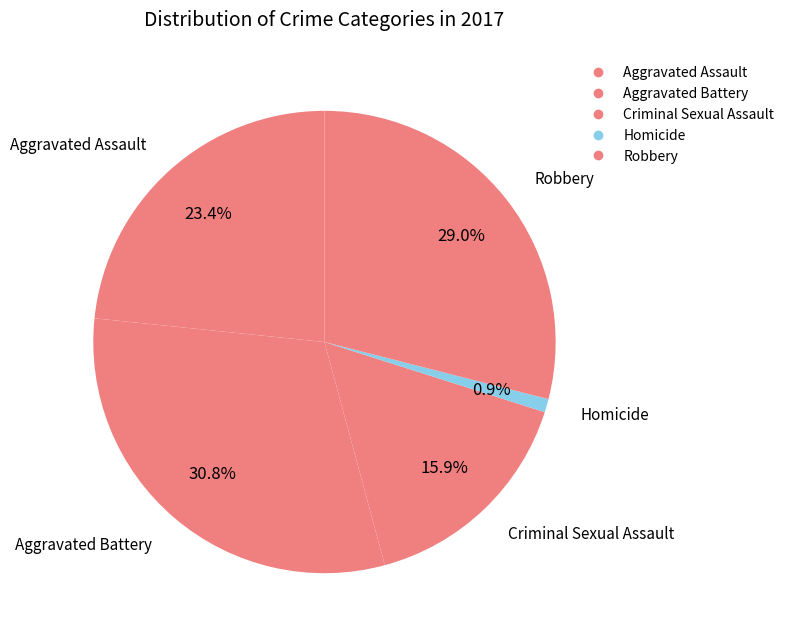

What is the largest slice in the pie chart?

Aggravated Battery